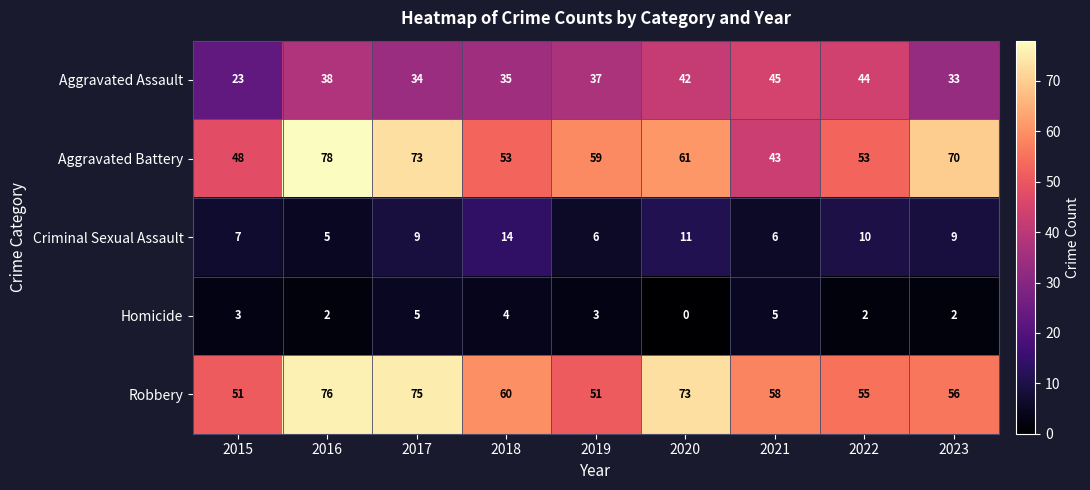

Where is Aggravated Assault nearest to the value 34?

2017